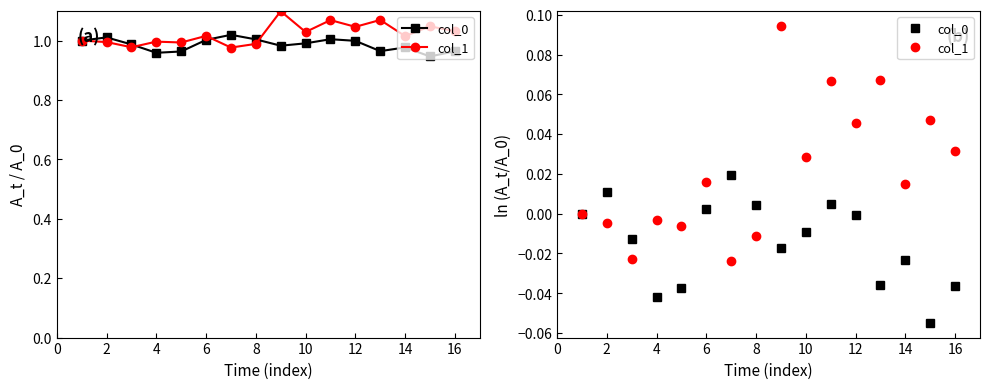

Which series has the largest range (max minus min)?

col_1